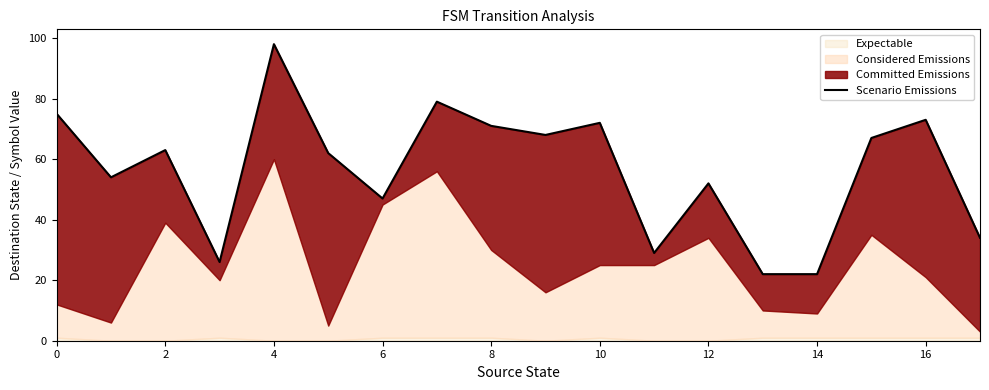

What is the value of the 6th point from the left?

62